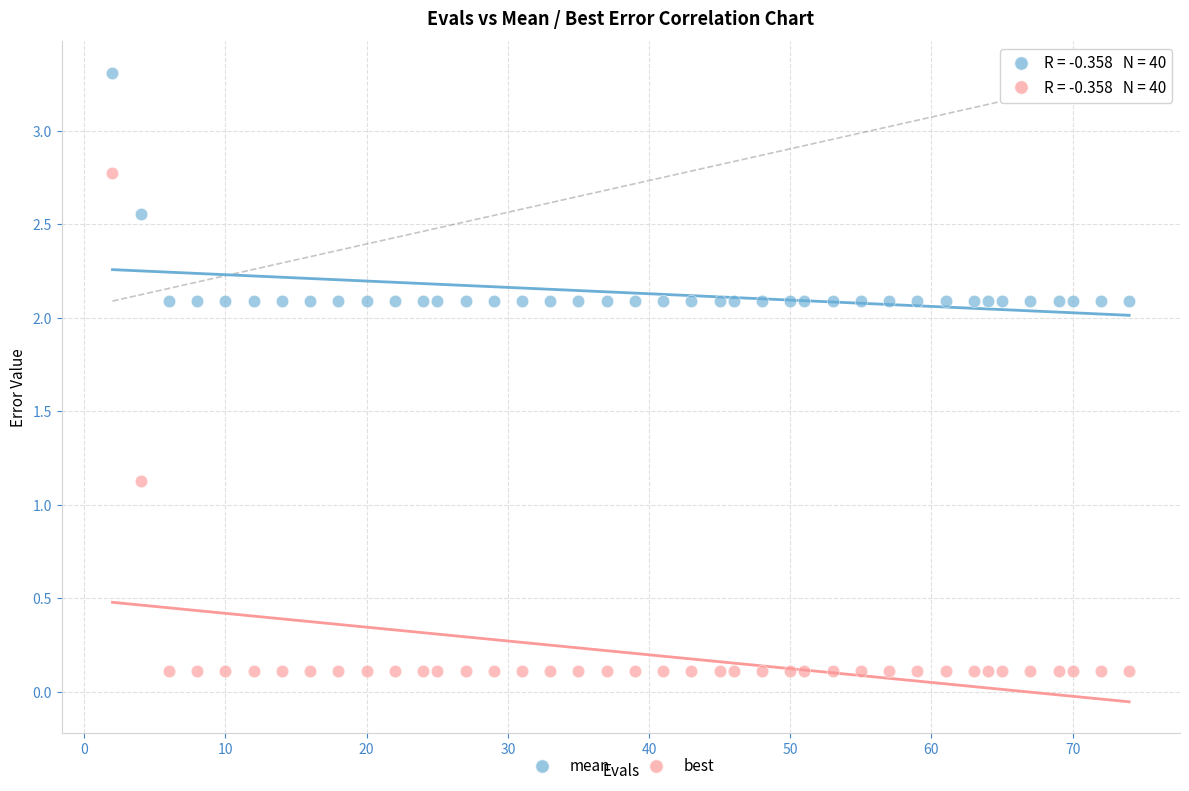

Across all data points, what is the range of X values (max minus min)?

72.0